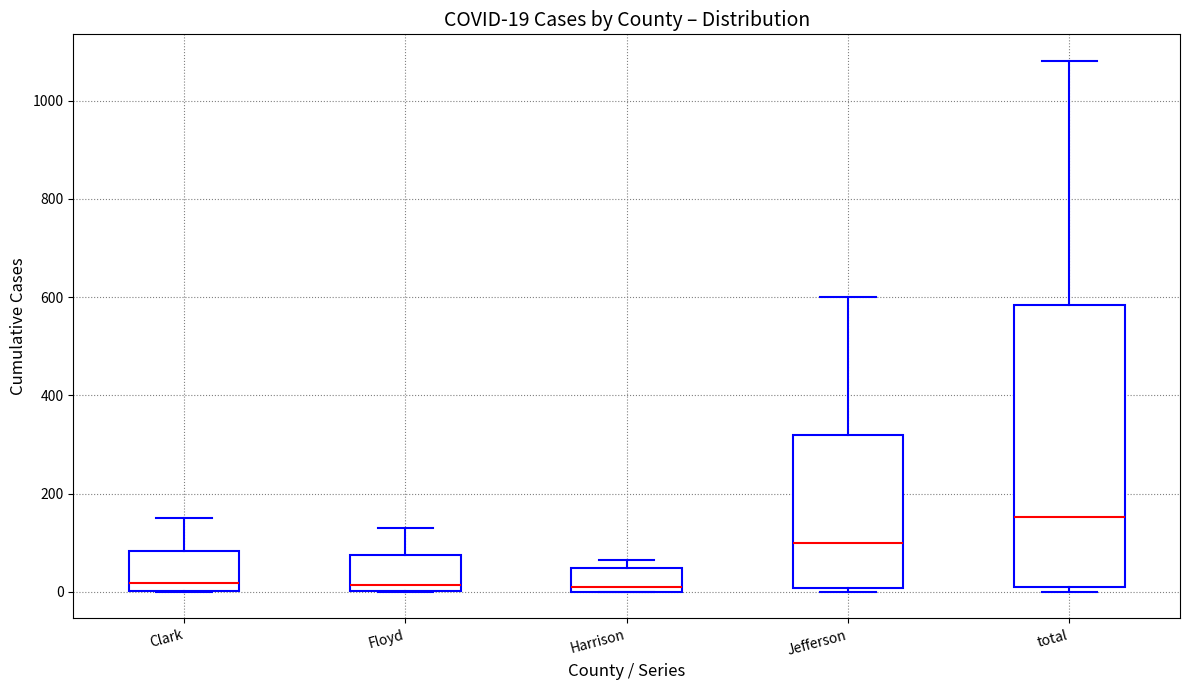

Which box is the tallest, from its lower edge to its upper edge?

total